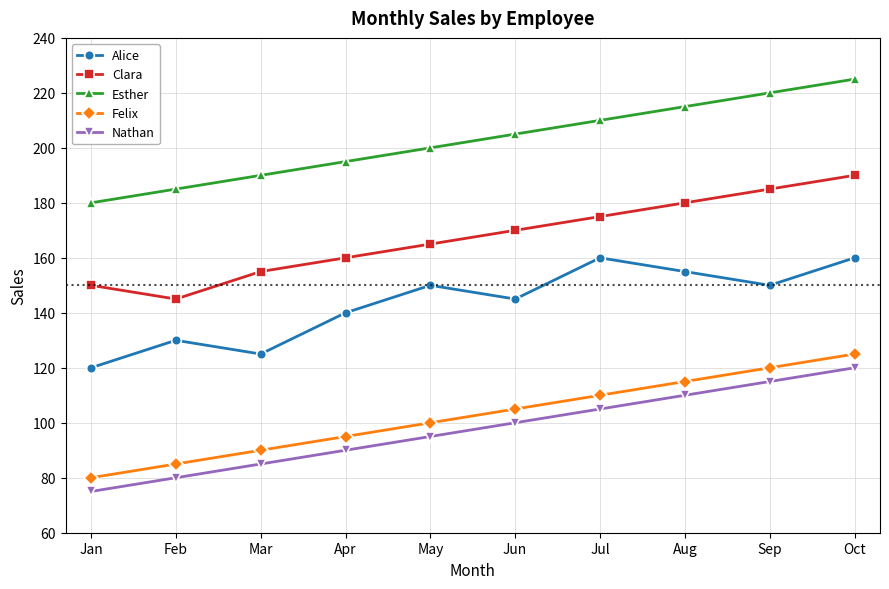

Which category has the lowest value across all series?

Jan